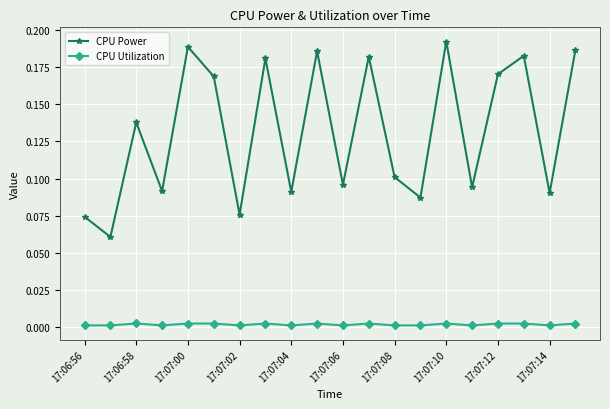

What is the sum of all CPU Power values?

2.6